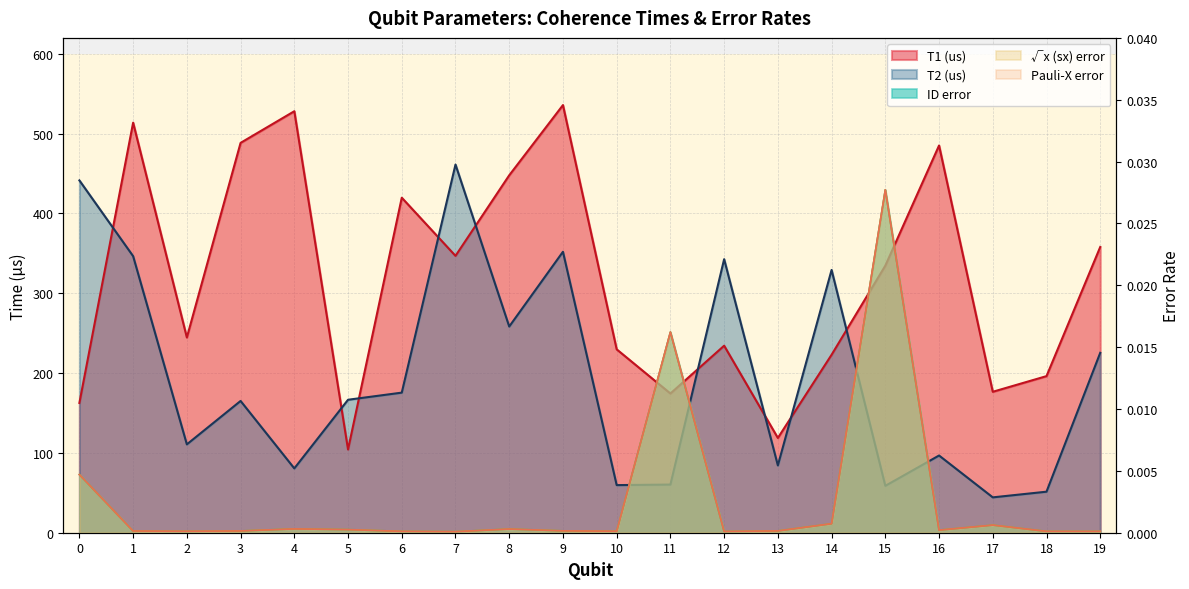

How many categories are shown in the chart?

20